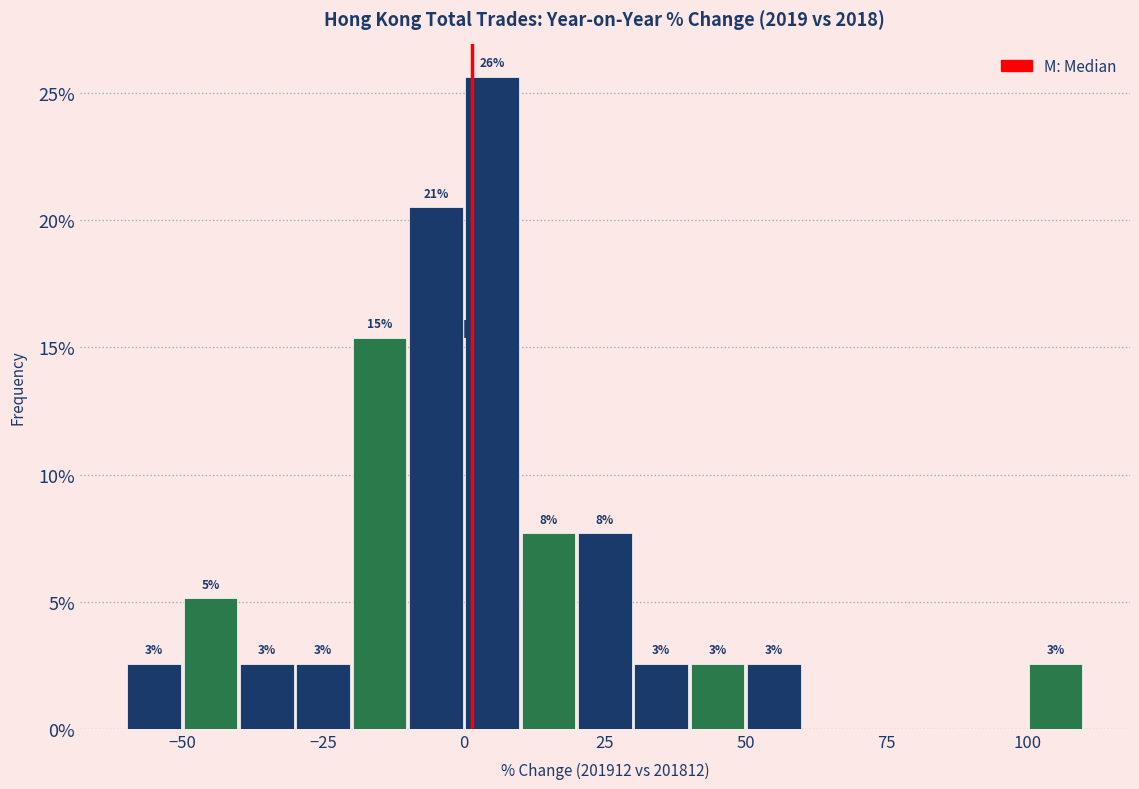

Around what value on the x-axis is the tallest bar? Give the approximate position of its centre, as read against the axis.

5